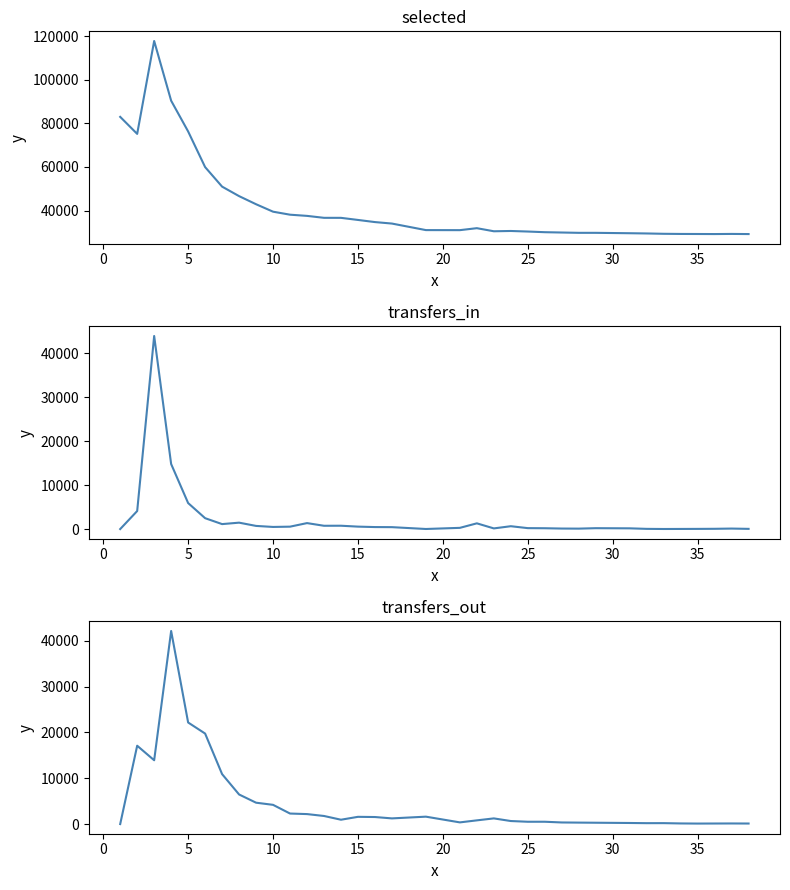

In selected, how many points are lower than both neighbors (excluding endpoints)?

3